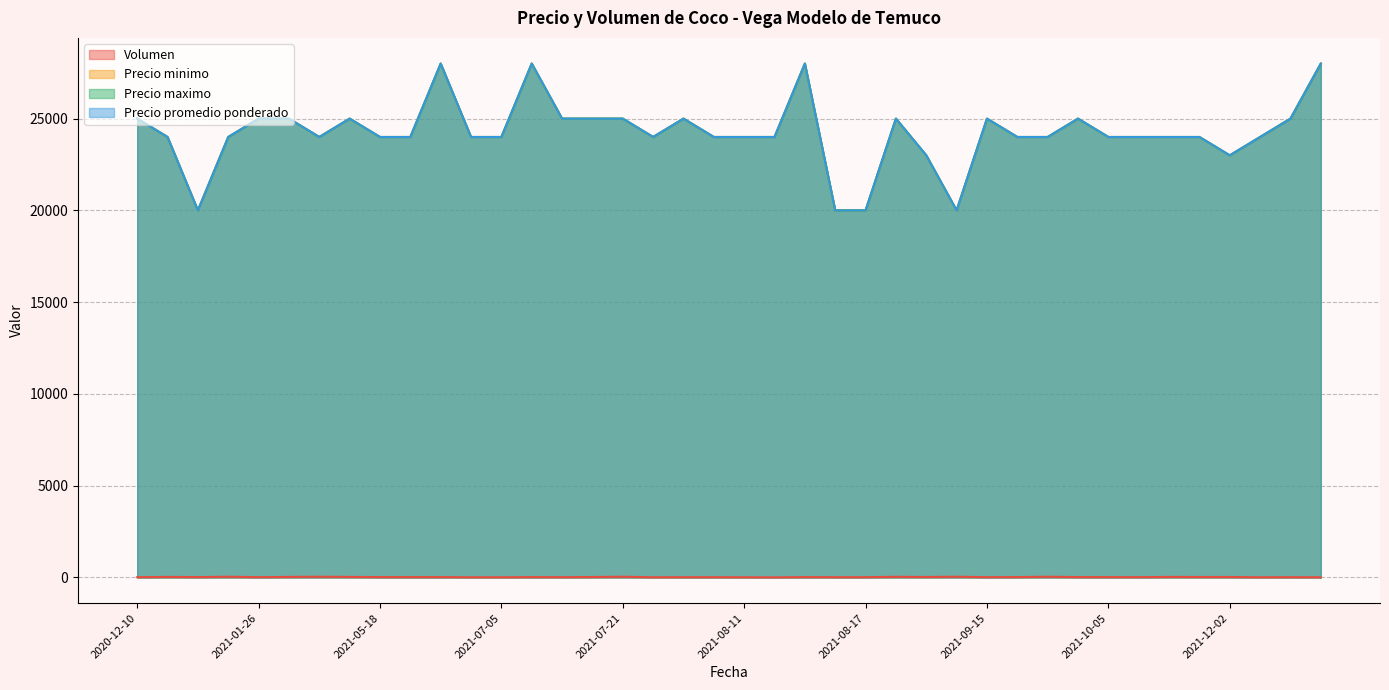

True or false: Precio minimo has a value of 24000 at 2021-07-23.

True